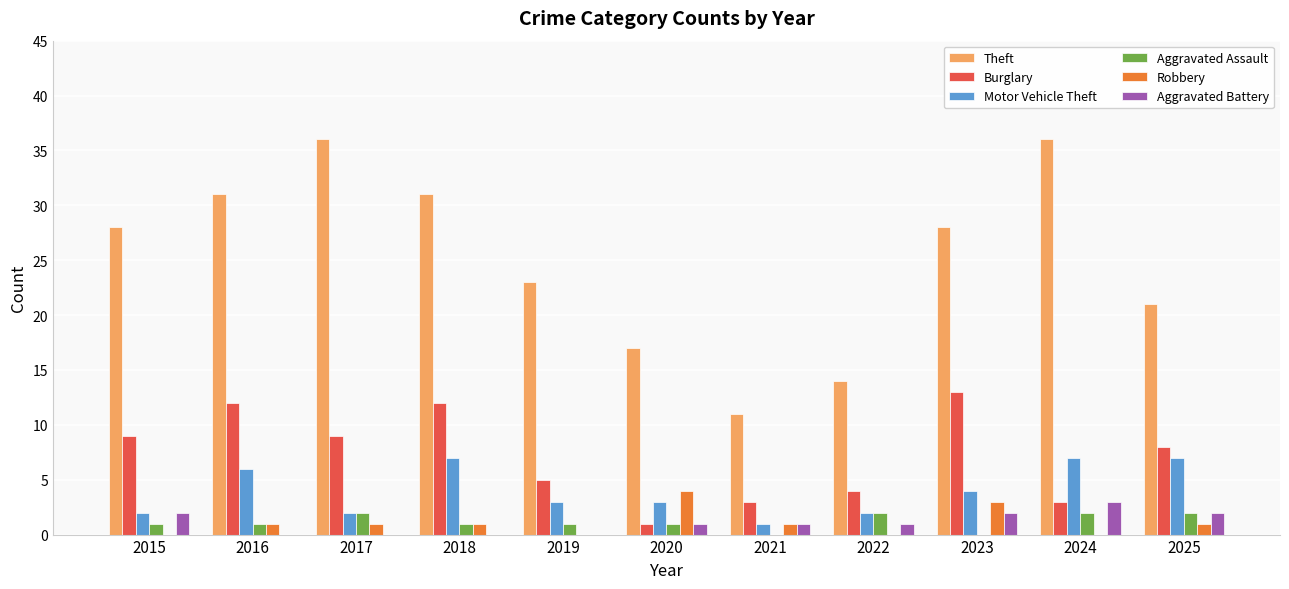

Does the chart contain stacked bars?

No